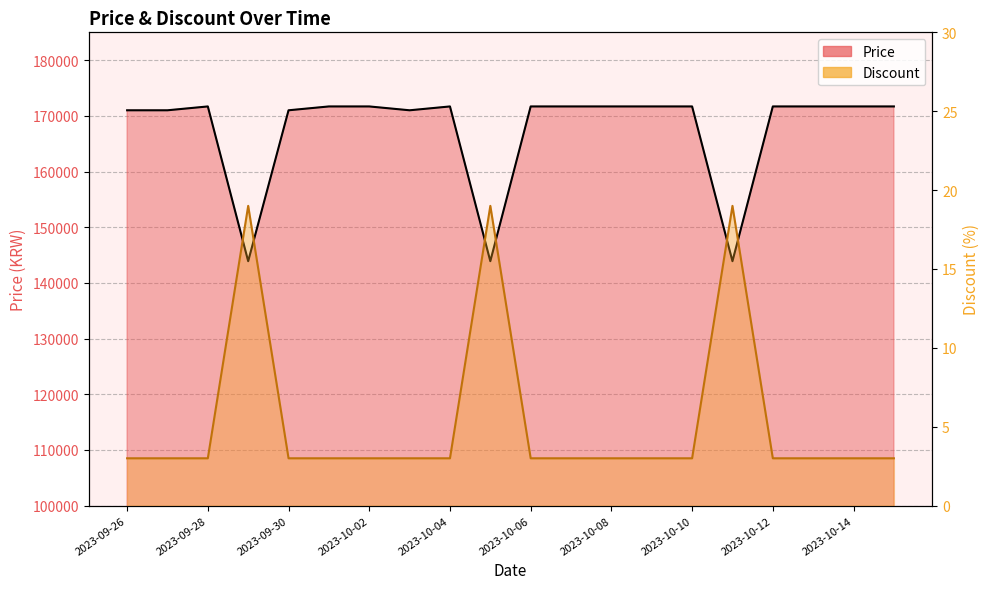

What is the difference between the highest and lowest values at 2023-10-14?

171687